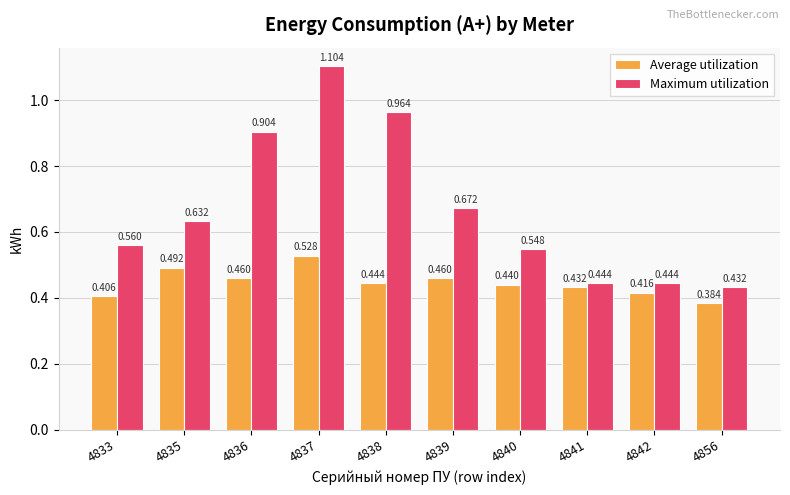

Rank the series by their maximum value, from lowest to highest.

Average utilization, Maximum utilization